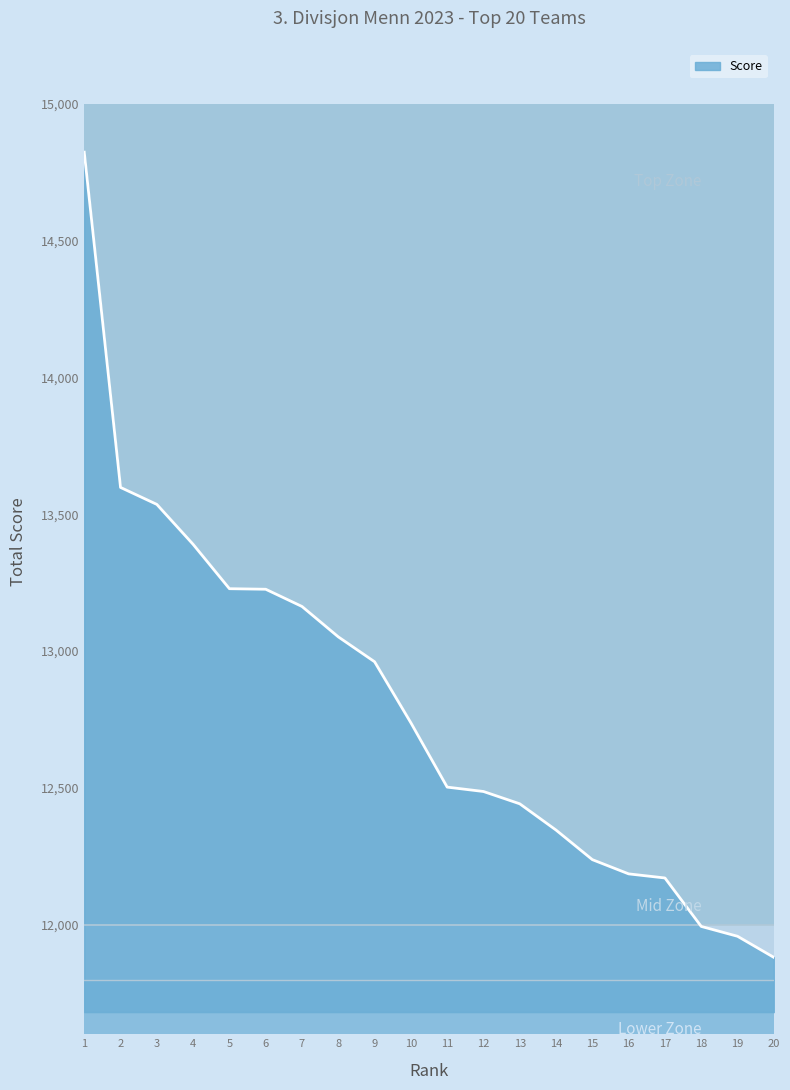

Where is the data nearest to the value 13352?

4